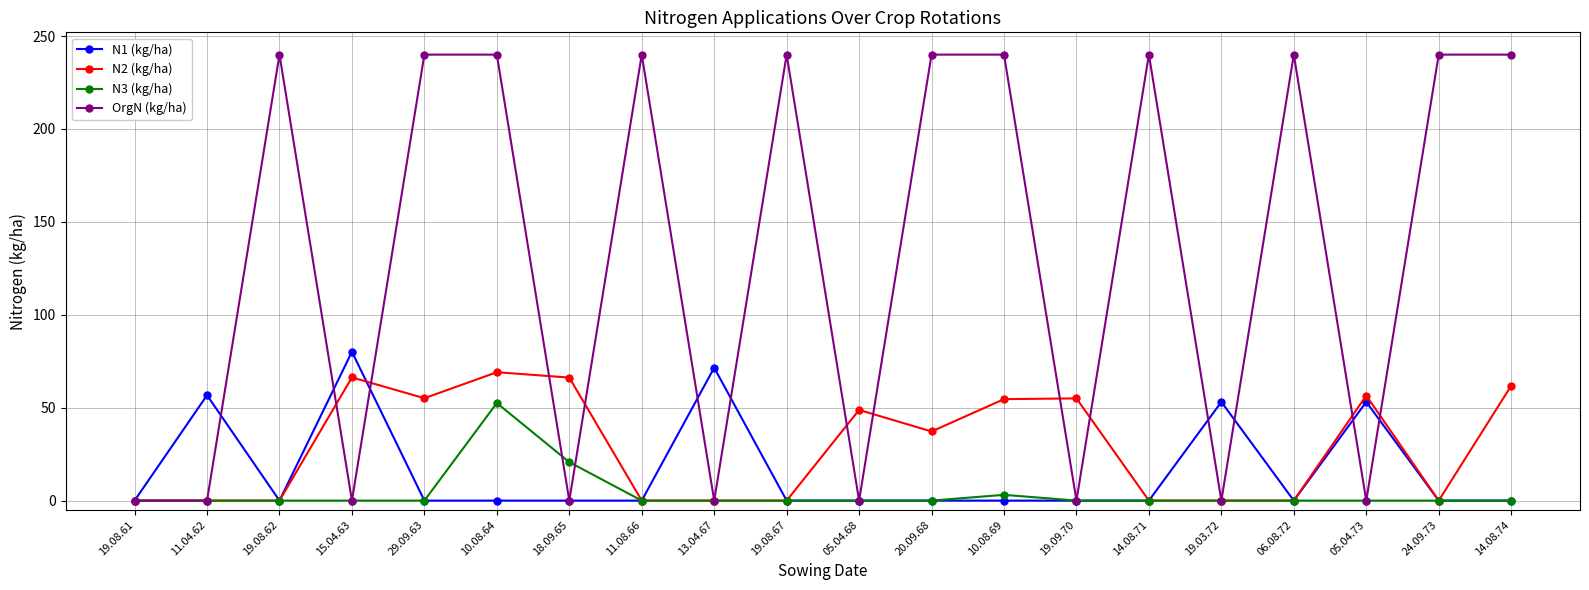

What is the label of the 19th point from the right?

11.04.62